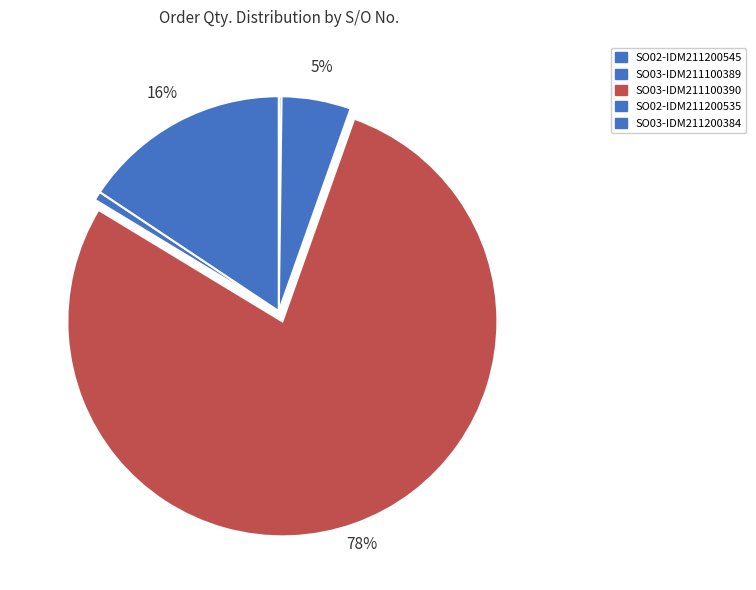

Is there a majority slice in this chart?

Yes